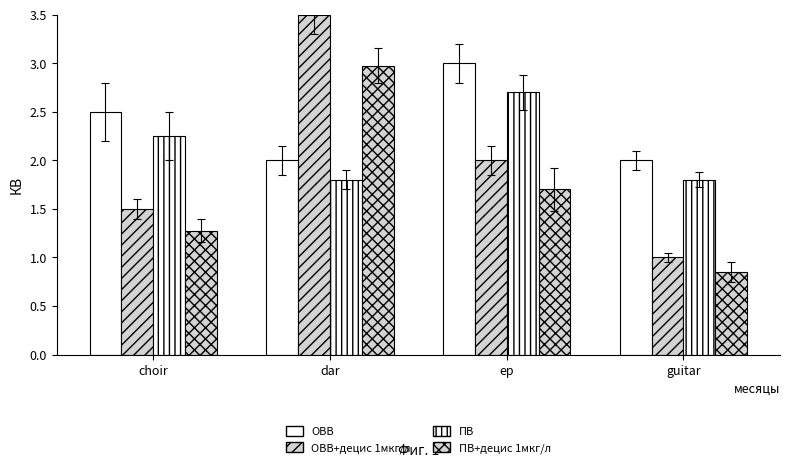

Which series has the largest range (max minus min)?

ОВВ+децис 1мкг/л